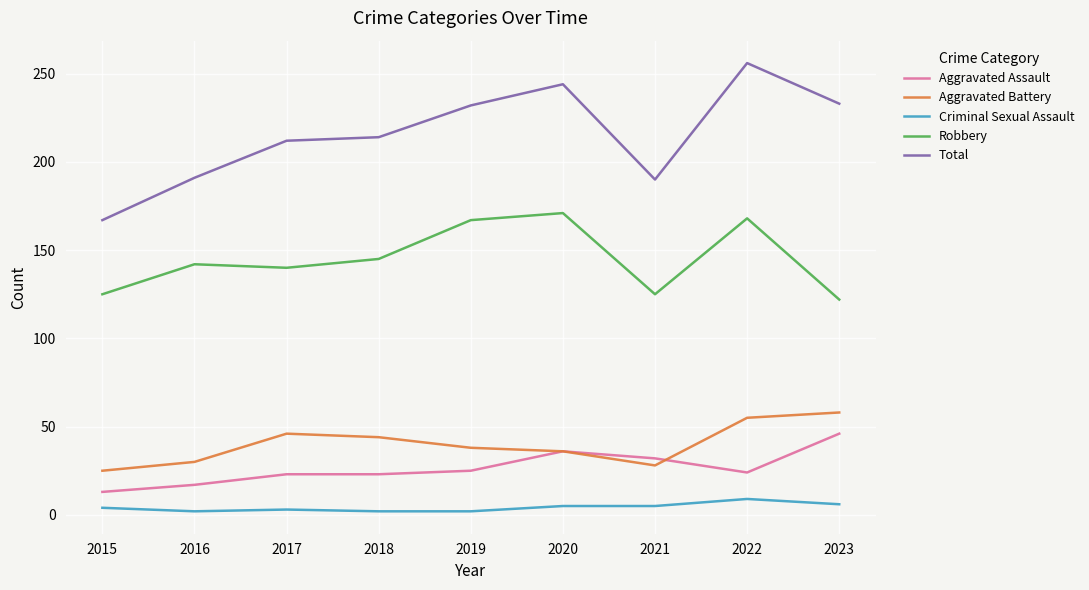

Is this an area chart (filled region under the line)?

No